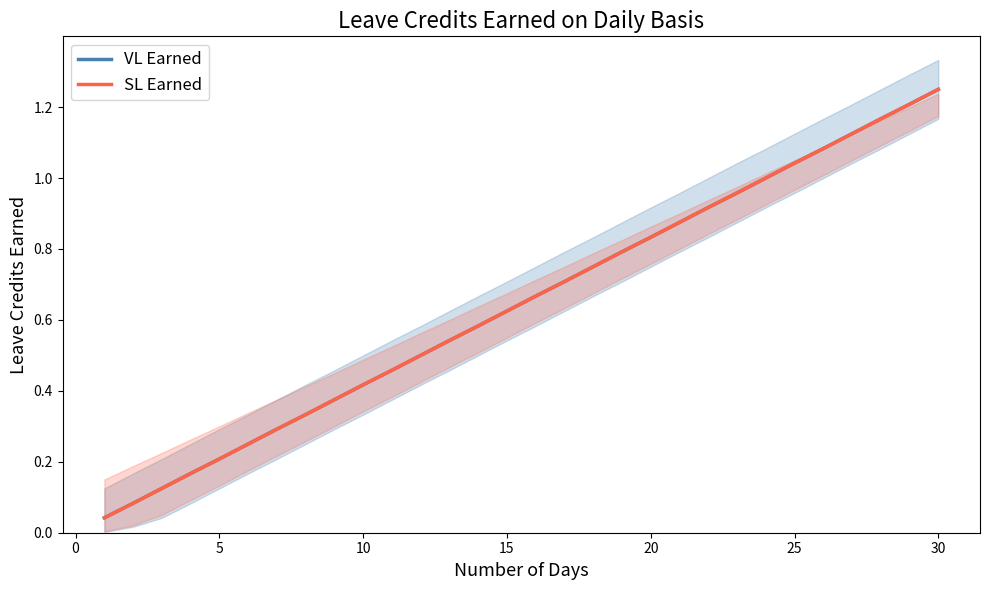

Does the chart have visible grid lines?

No